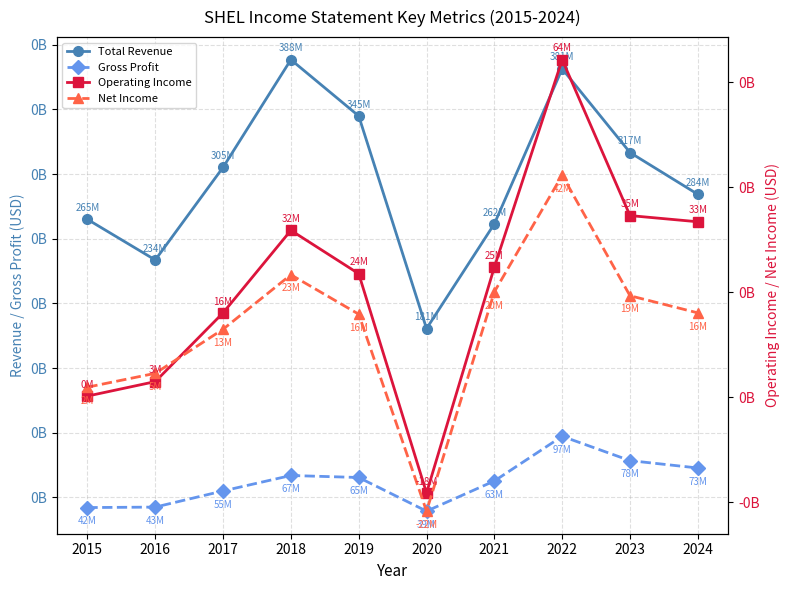

Is it true that Net Income equals 19359000 at 2023?

True